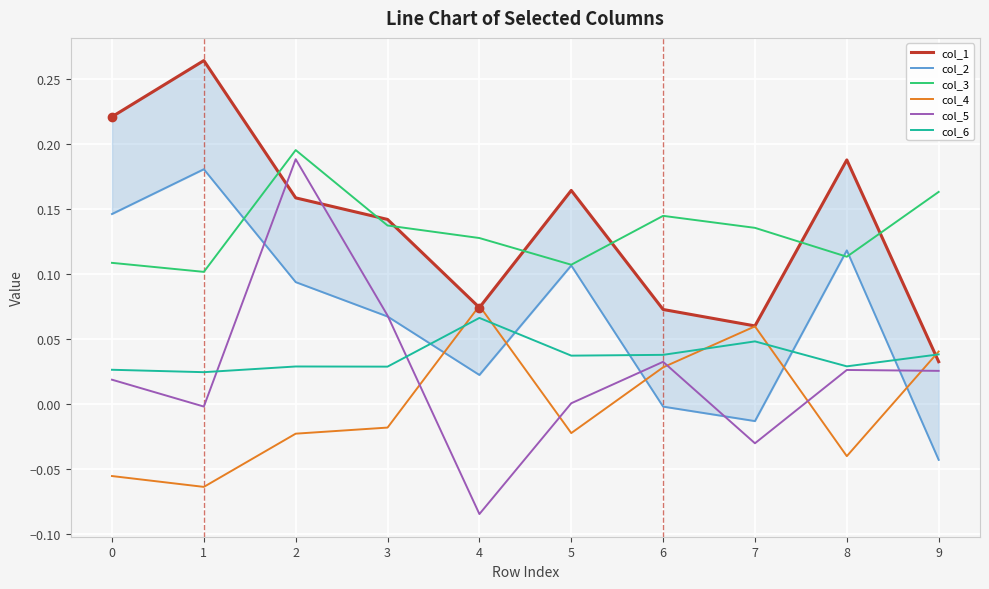

Which series changed the most between 0 and 2?

col_5